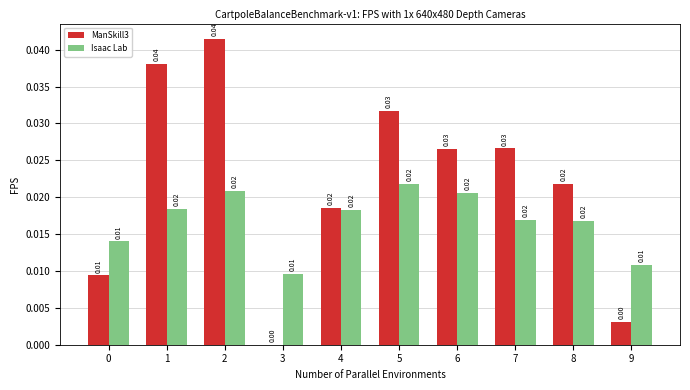

What are all the series names shown in the legend?

ManSkill3, Isaac Lab